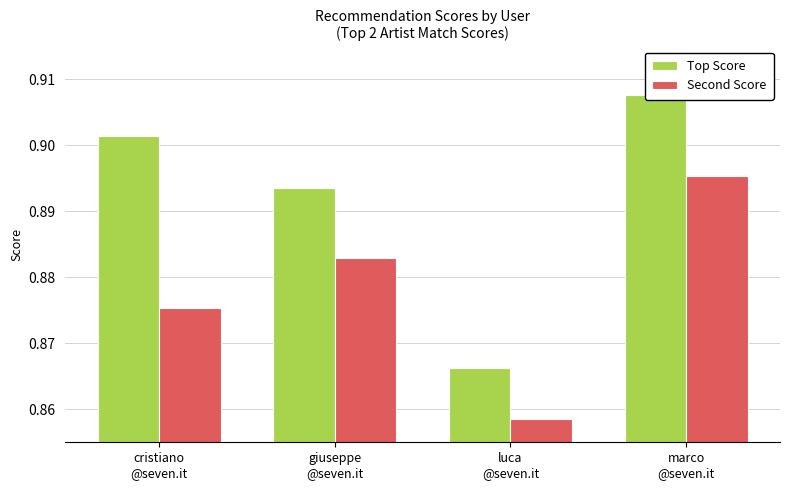

At which category does the chart reach its peak across all series?

marco
@seven.it